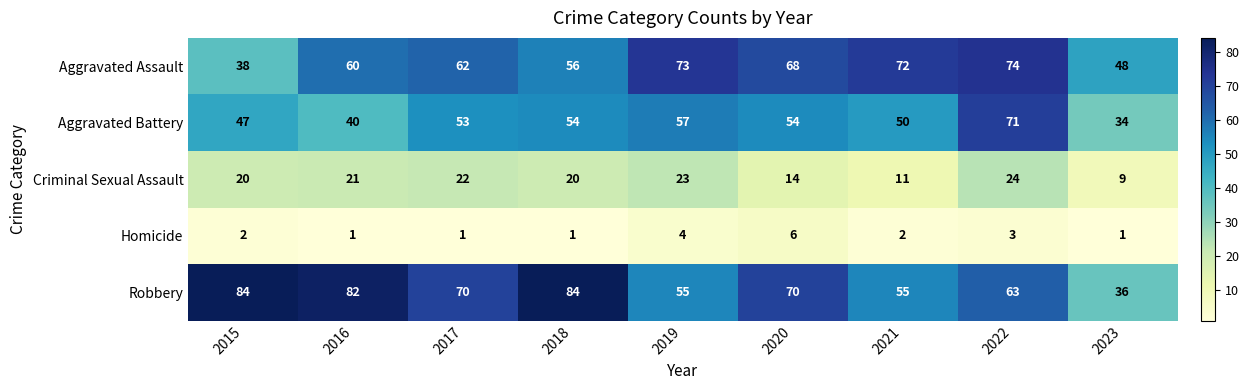

True or false: Criminal Sexual Assault has a value of 23 at 2019.

True